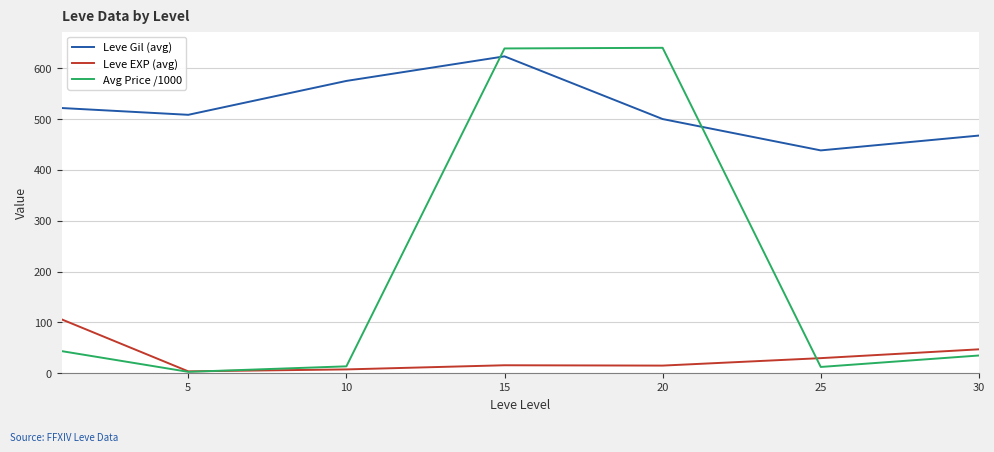

List the series in order of their overall mean, lowest first.

Leve EXP (avg), Avg Price /1000, Leve Gil (avg)